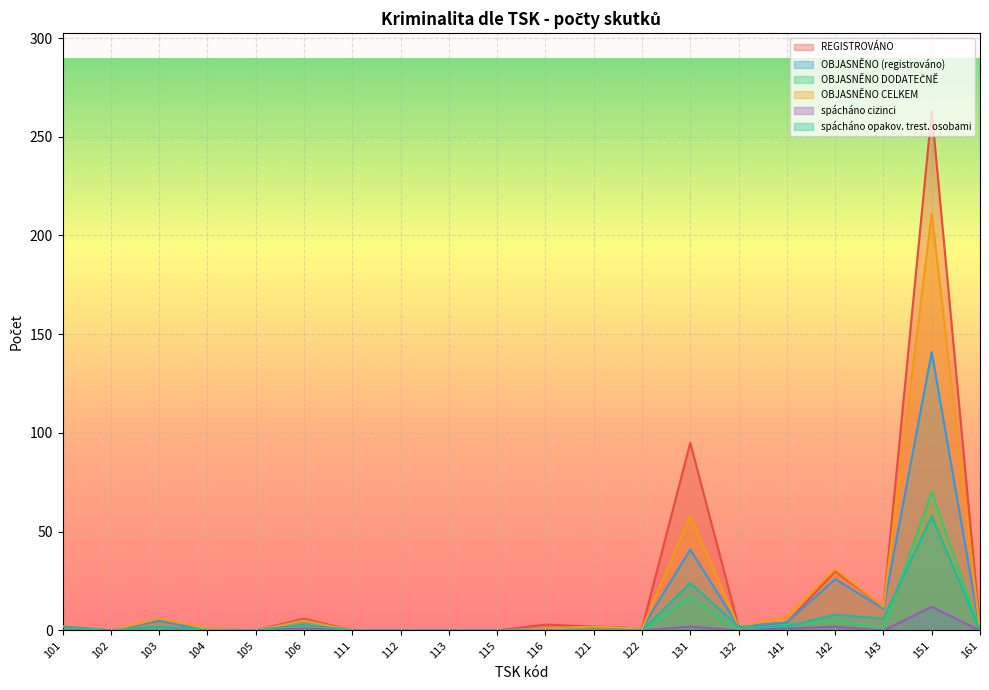

Between 121 and 113, which is larger?

121